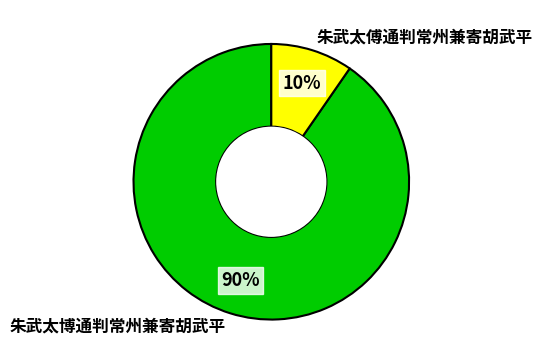

The 朱武太博通判常州兼寄胡武平 slice represents 90% of the pie. True or false?

True